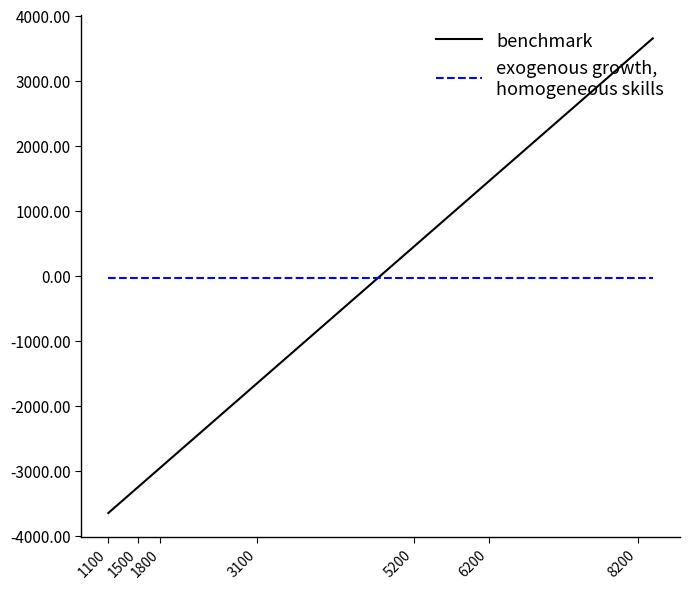

What is the greatest value displayed?

3650